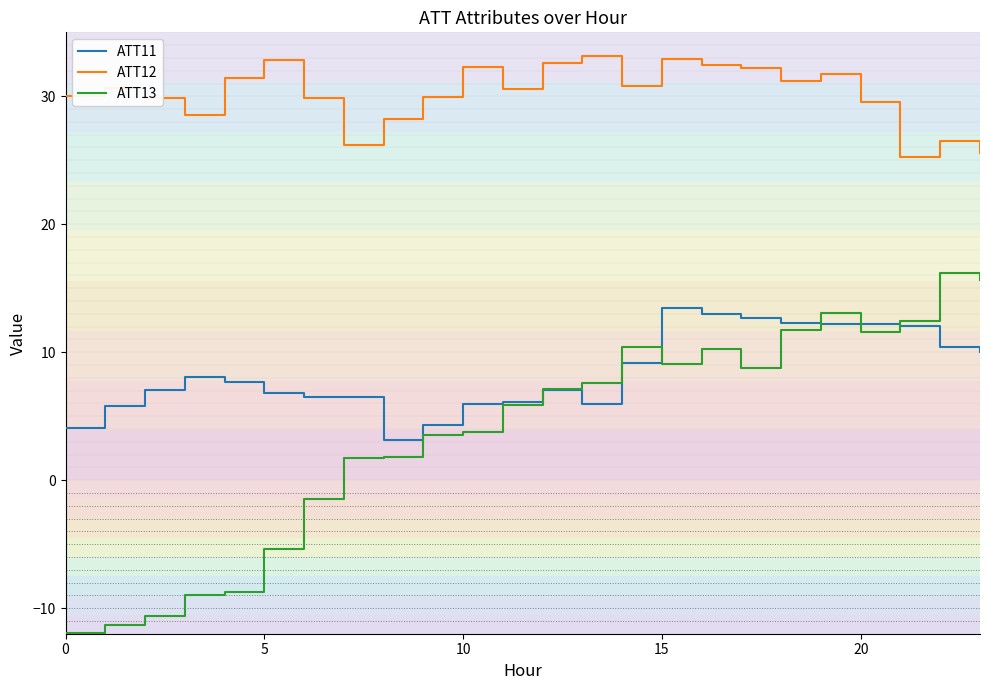

Rank the series by their maximum value, from highest to lowest.

ATT12, ATT13, ATT11